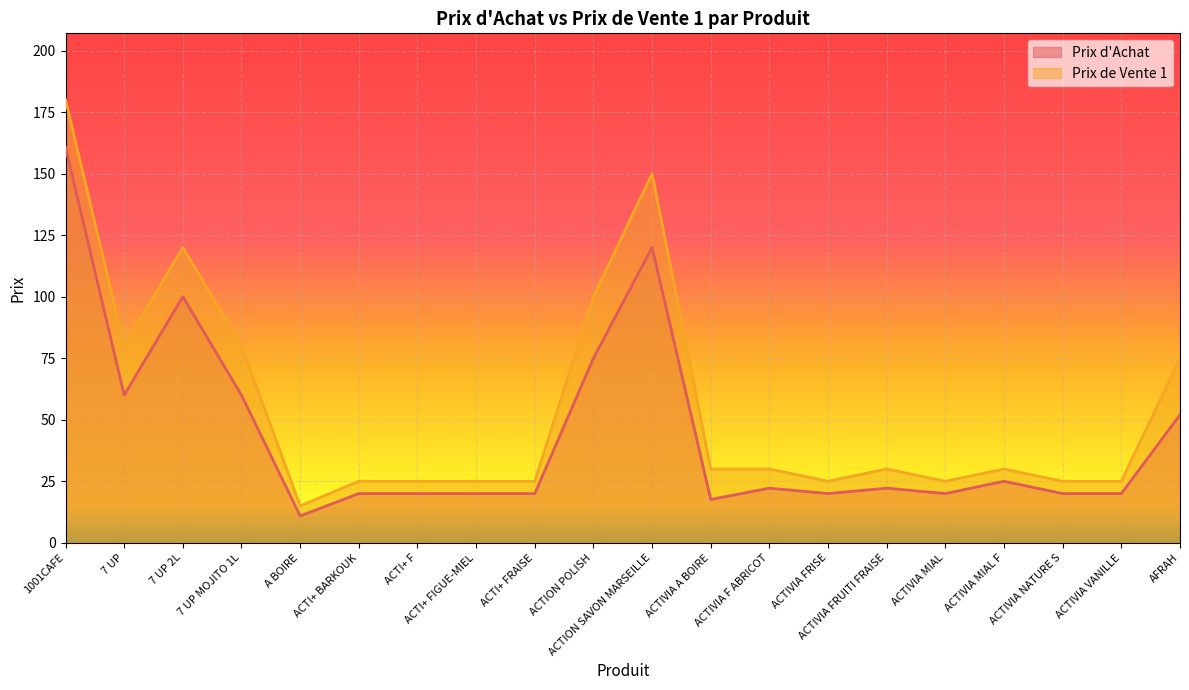

Reading right to left, extract all data points from this chart.

Prix d'Achat: AFRAH=52.0	ACTIVIA VANILLE=20.0	ACTIVIA NATURE S=20.0	ACTIVIA MIAL F=25.0	ACTIVIA MIAL=20.0	ACTIVIA FRUITI FRAISE=22.2	ACTIVIA FRISE=20.0	ACTIVIA F ABRICOT=22.2	ACTIVIA A BOIRE=17.6	ACTION SAVON MARSEILLE=120.0	ACTION POLISH=75.0	ACTI+ FRAISE=20.0	ACTI+ FIGUE-MIEL=20.0	ACTI+ F=20.0	ACTI+ BARKOUK=20.0	A BOIRE=10.9	7 UP MOJITO 1L=60.0	7 UP 2L=100.0	7 UP=60.0	1001CAFE=160.7
Prix de Vente 1: AFRAH=75.0	ACTIVIA VANILLE=25.0	ACTIVIA NATURE S=25.0	ACTIVIA MIAL F=30.0	ACTIVIA MIAL=25.0	ACTIVIA FRUITI FRAISE=30.0	ACTIVIA FRISE=25.0	ACTIVIA F ABRICOT=30.0	ACTIVIA A BOIRE=30.0	ACTION SAVON MARSEILLE=150.0	ACTION POLISH=100.0	ACTI+ FRAISE=25.0	ACTI+ FIGUE-MIEL=25.0	ACTI+ F=25.0	ACTI+ BARKOUK=25.0	A BOIRE=15.0	7 UP MOJITO 1L=80.0	7 UP 2L=120.0	7 UP=80.0	1001CAFE=180.0